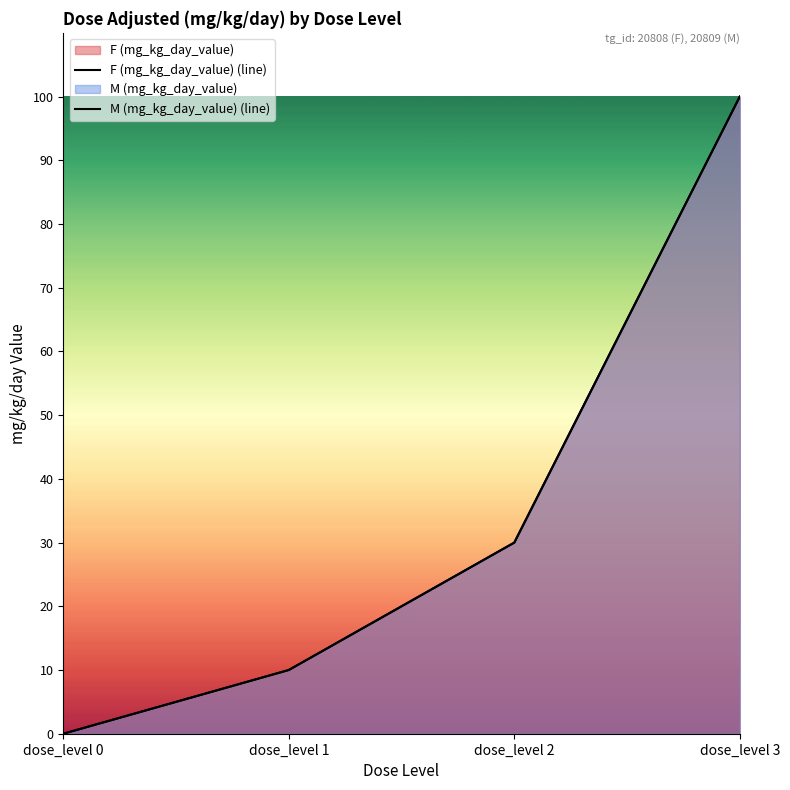

The value of F (mg_kg_day_value) (line) at dose_level 2 is 30. True or false?

True